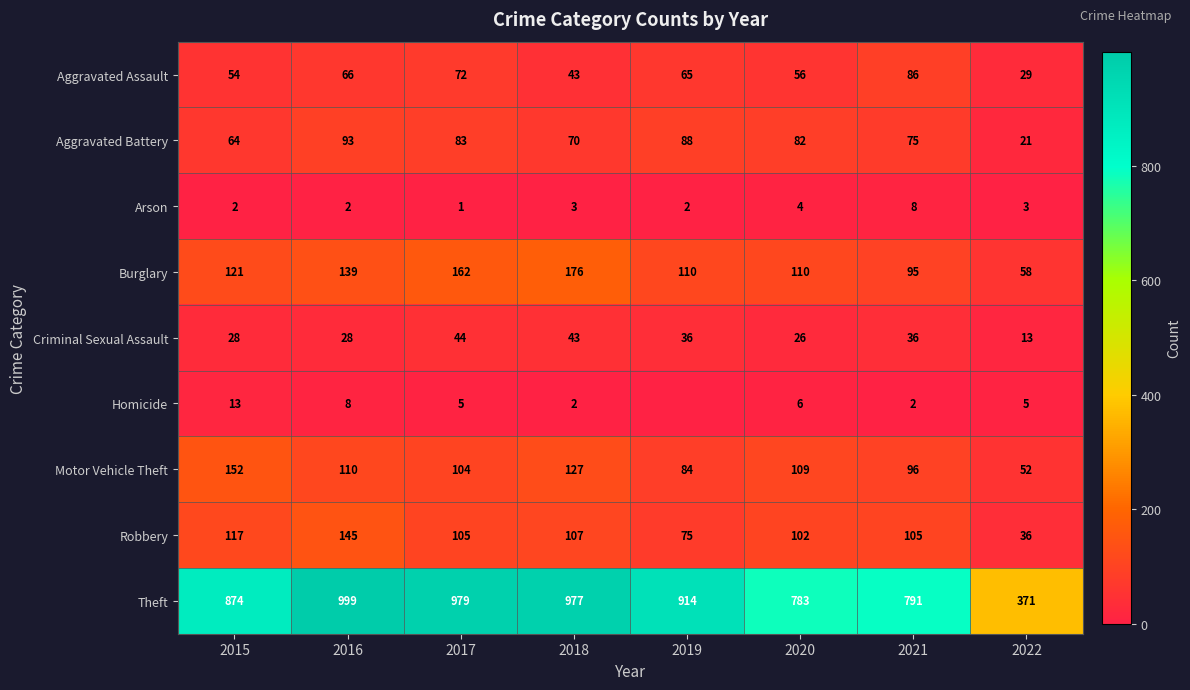

What is the total value across all series at 2015?

1425